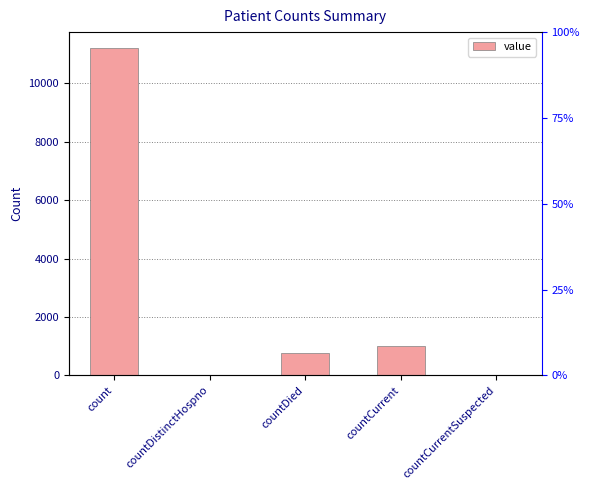

At which label is the value closest to 5596?

countCurrent